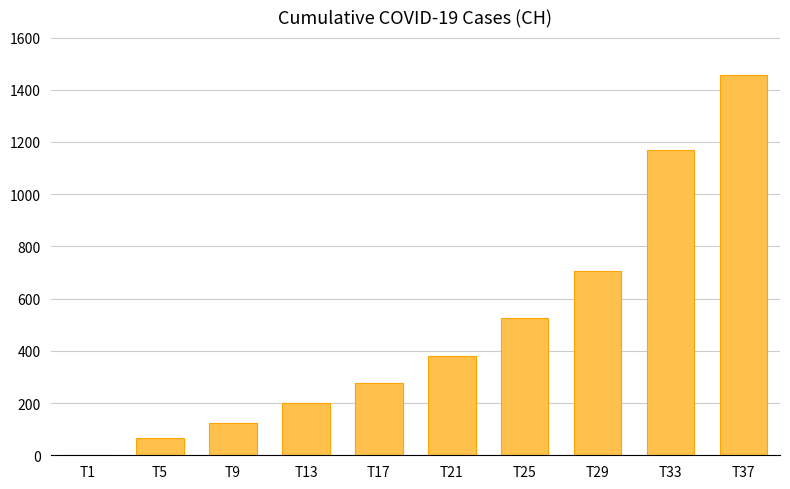

Between T1 and T37, which is larger?

T37